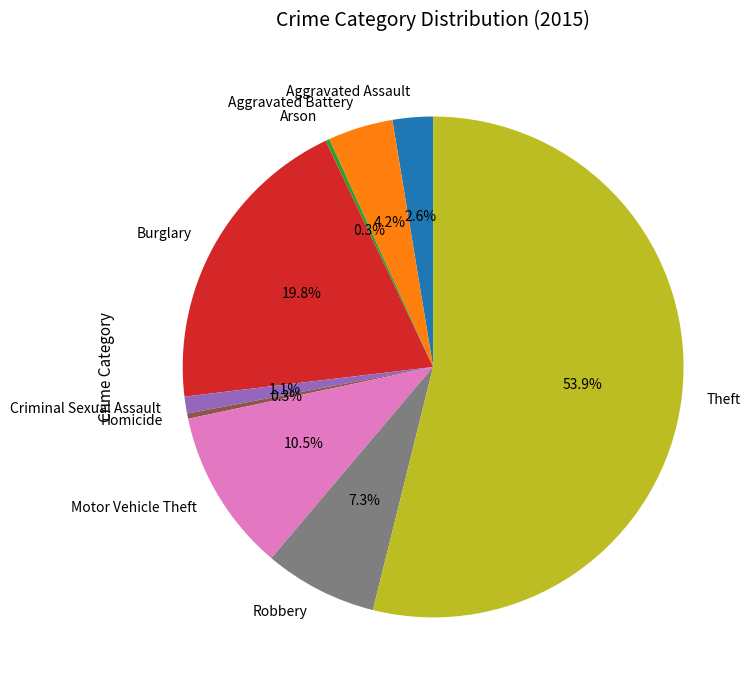

Which slice is the largest?

Theft